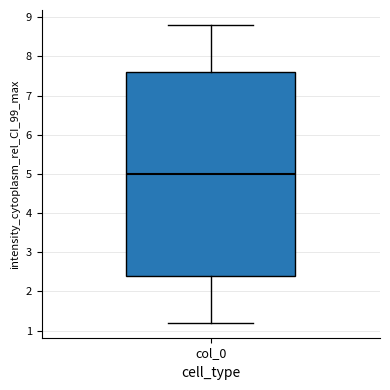

Where does the upper whisker of the box for col_0 end on the y-axis? The values are not printed on the chart, so give them approximately, as read against the axis.

8.8